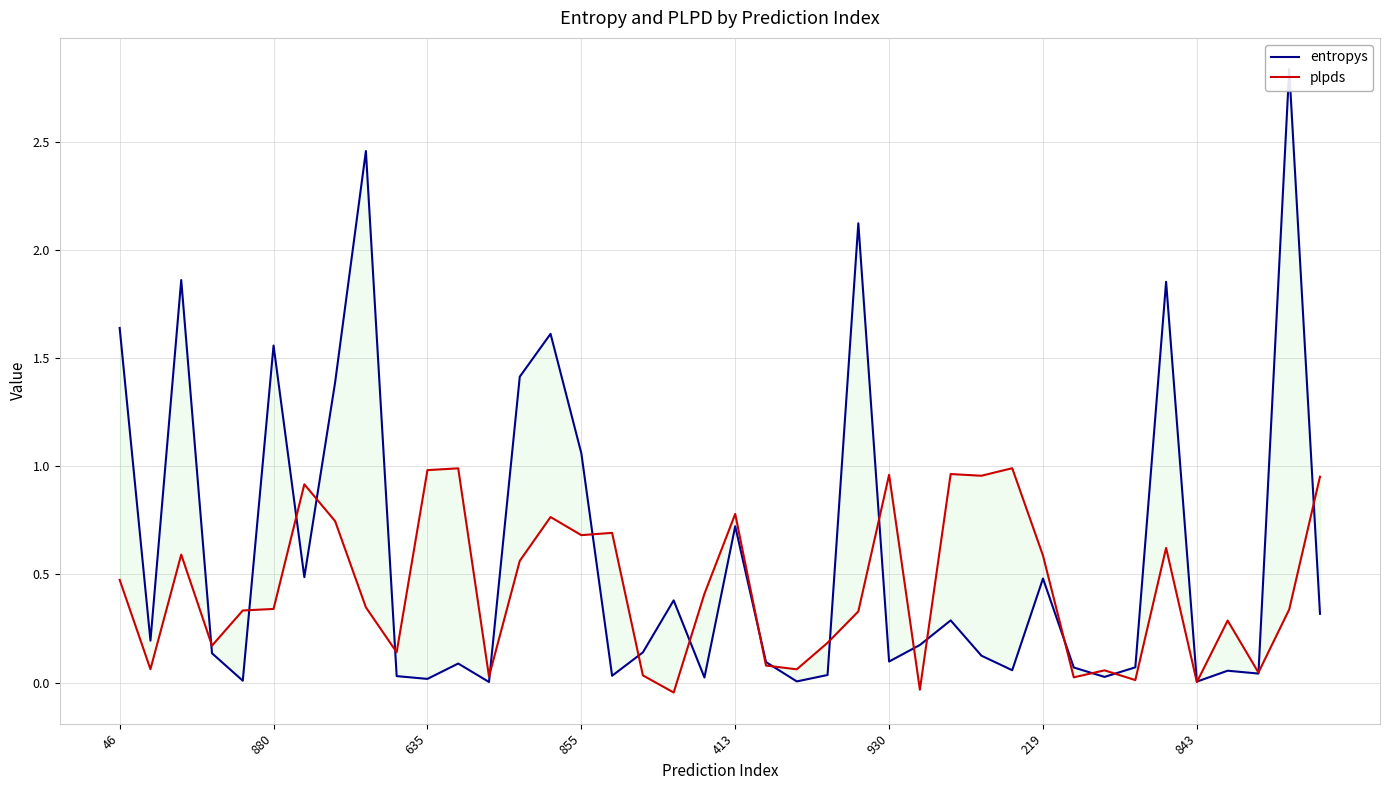

How many lines are shown in the chart?

2